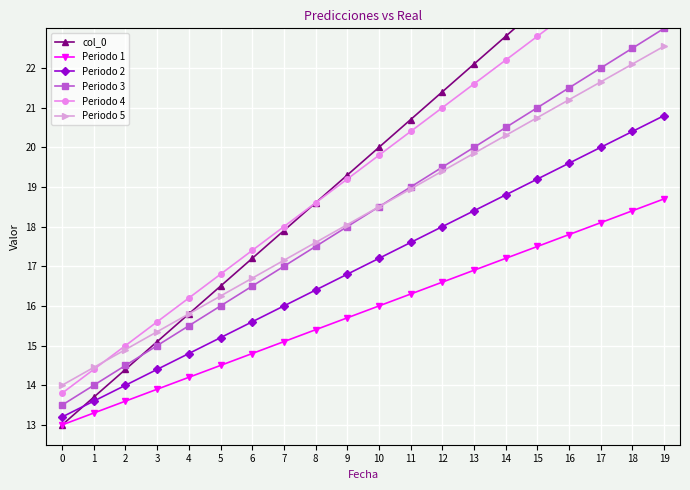

Which series has the largest total across all categories?

col_0